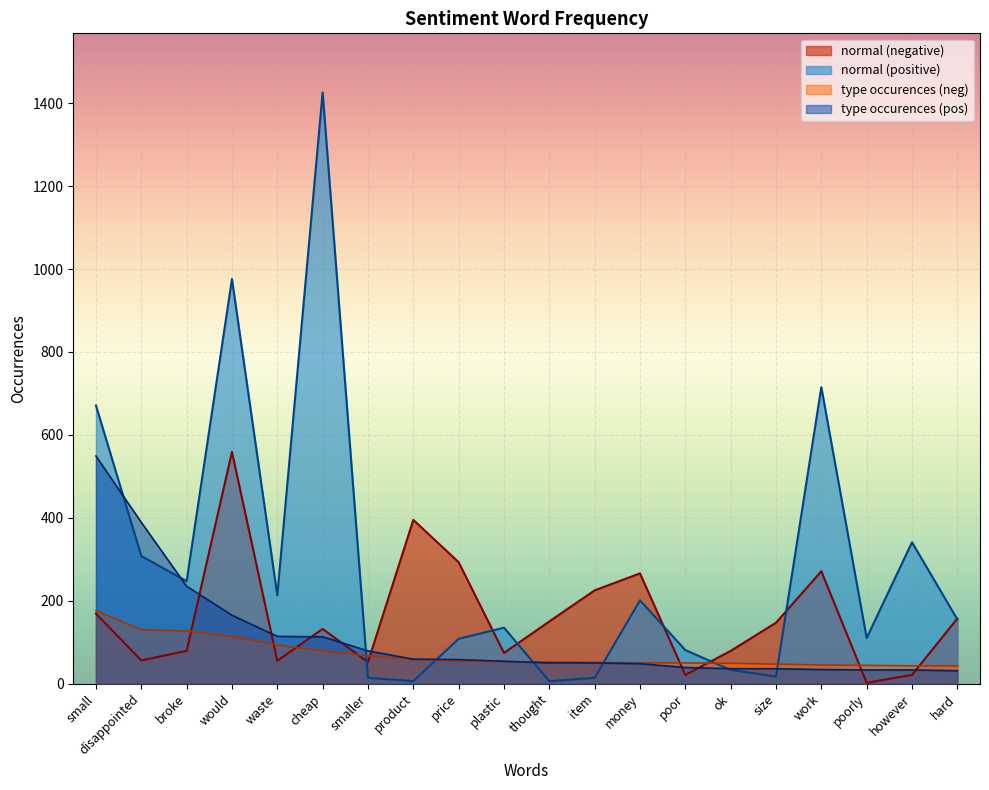

What position from the right is hard?

1